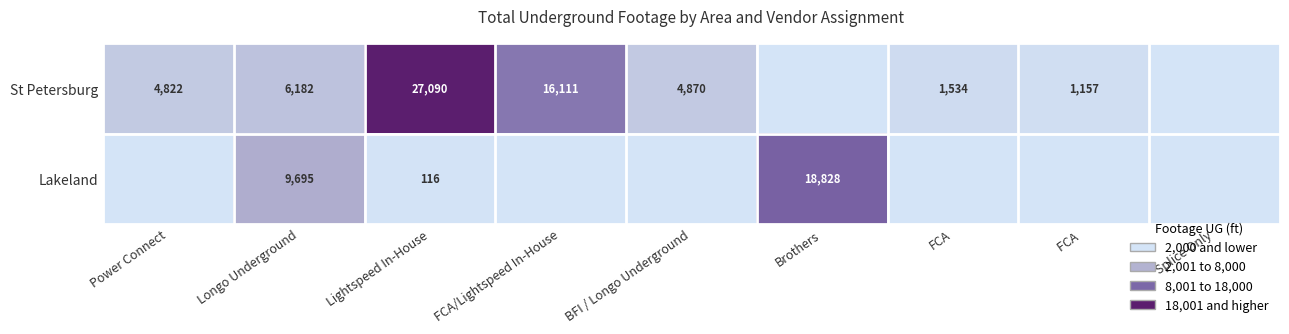

Rank the series at Lightspeed In-House from highest to lowest value.

St Petersburg, Lakeland